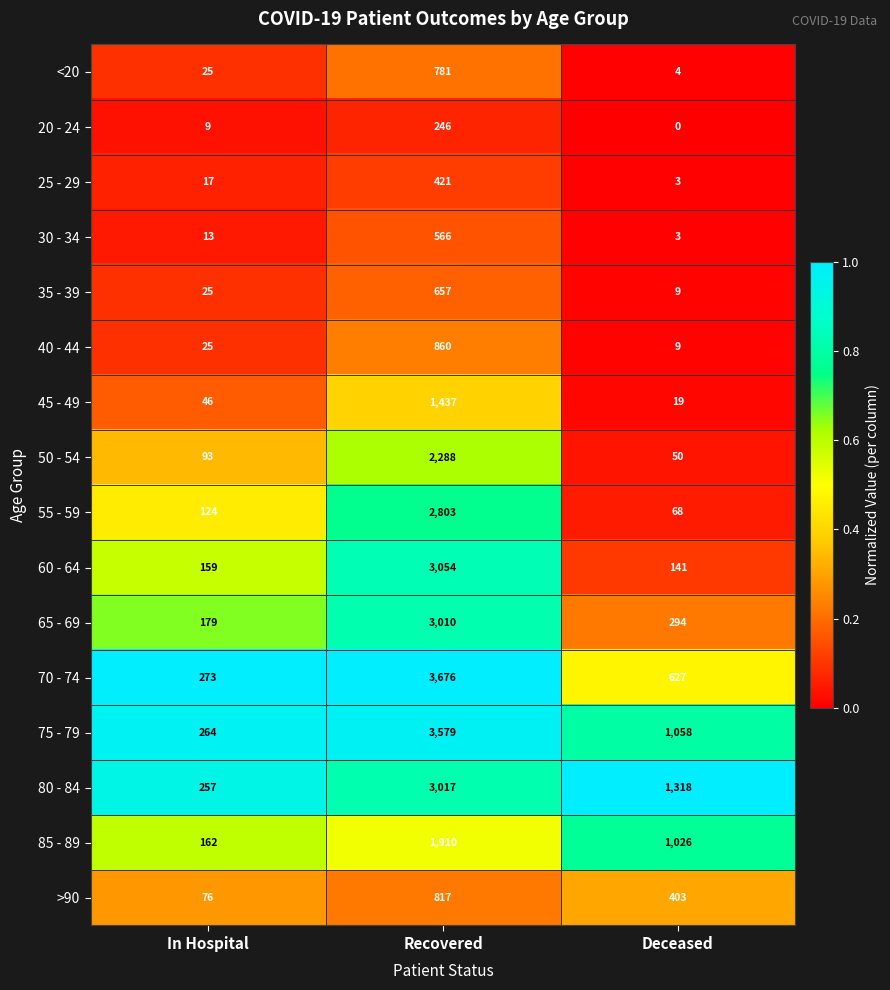

List the series in order of their peak value, lowest first.

20 - 24, 25 - 29, 30 - 34, 35 - 39, <20, >90, 40 - 44, 45 - 49, 85 - 89, 50 - 54, 55 - 59, 65 - 69, 80 - 84, 60 - 64, 75 - 79, 70 - 74